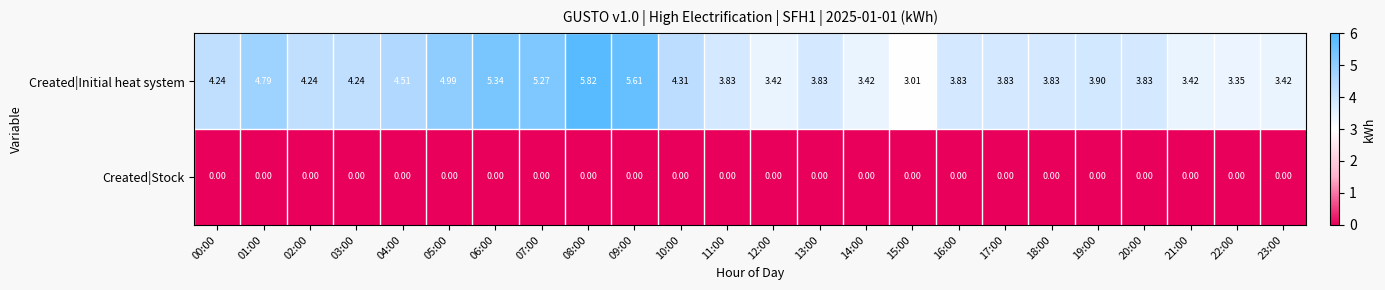

How many distinct data groups are displayed?

2